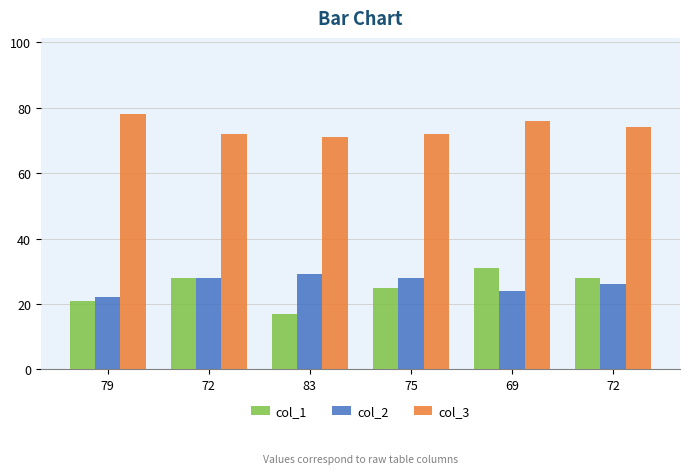

What are all the series names shown in the legend?

col_1, col_2, col_3